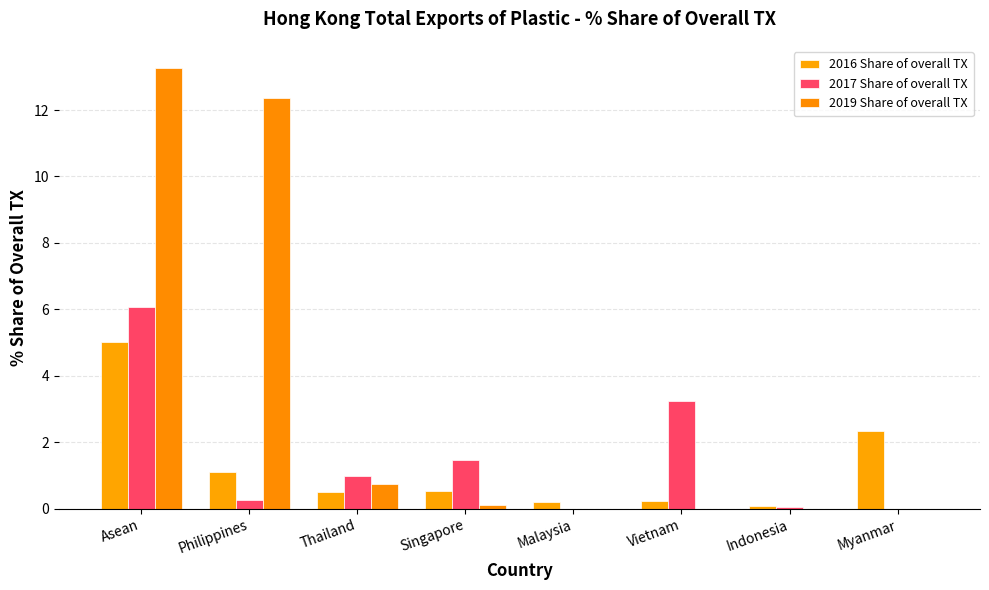

Are the bars horizontal?

No